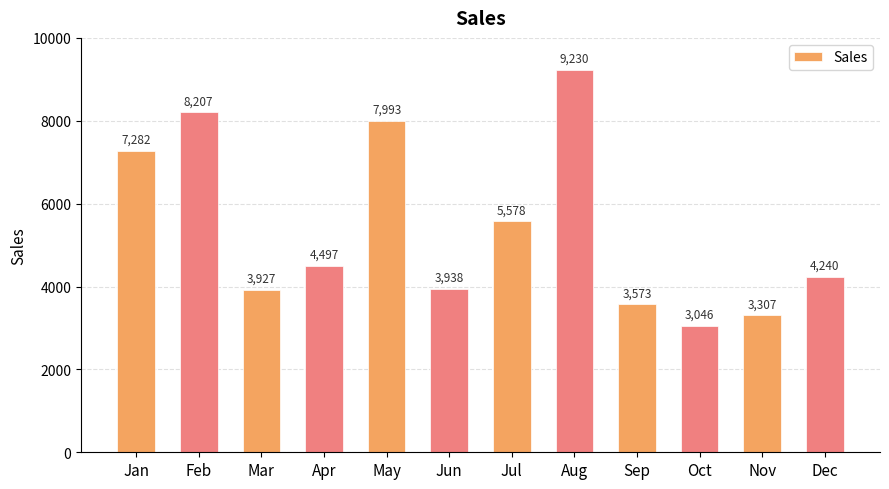

Are the bars horizontal?

No